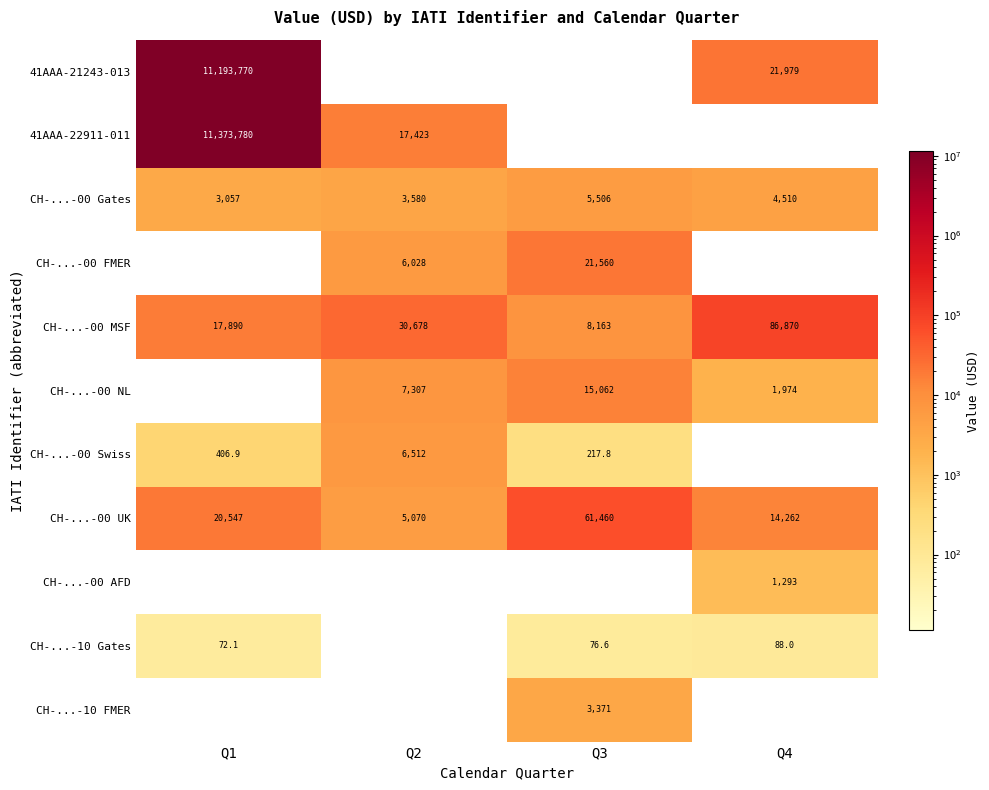

Rank the categories by CH-...-00 UK value from lowest to highest.

Q2, Q4, Q1, Q3